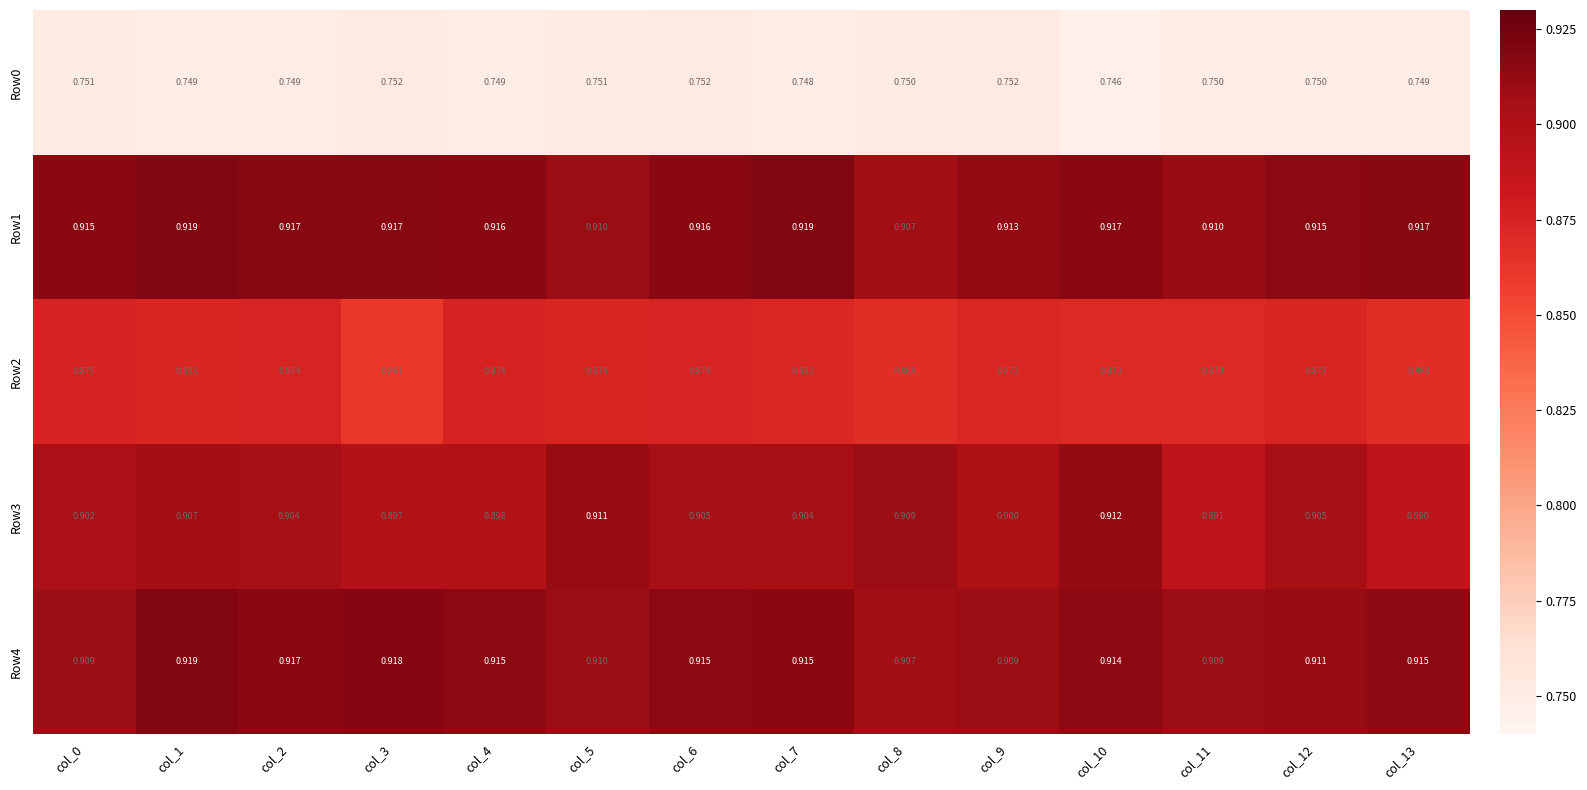

How many series are shown in this chart?

5